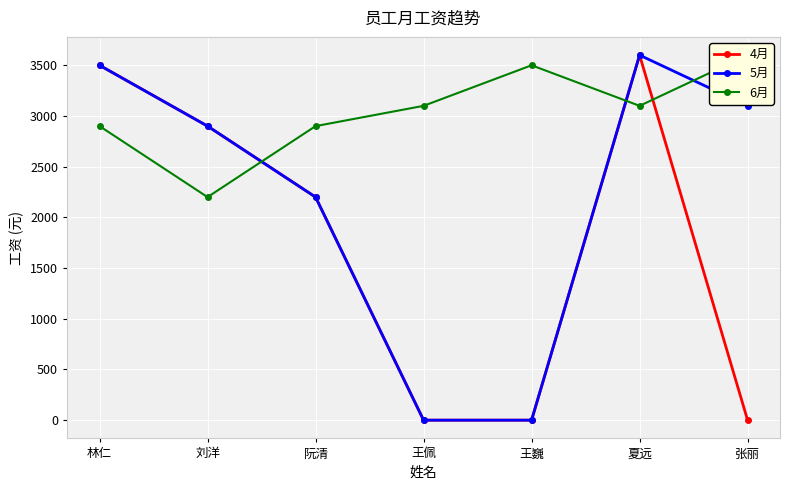

What is the difference between the highest and lowest values at 王佩?

3100